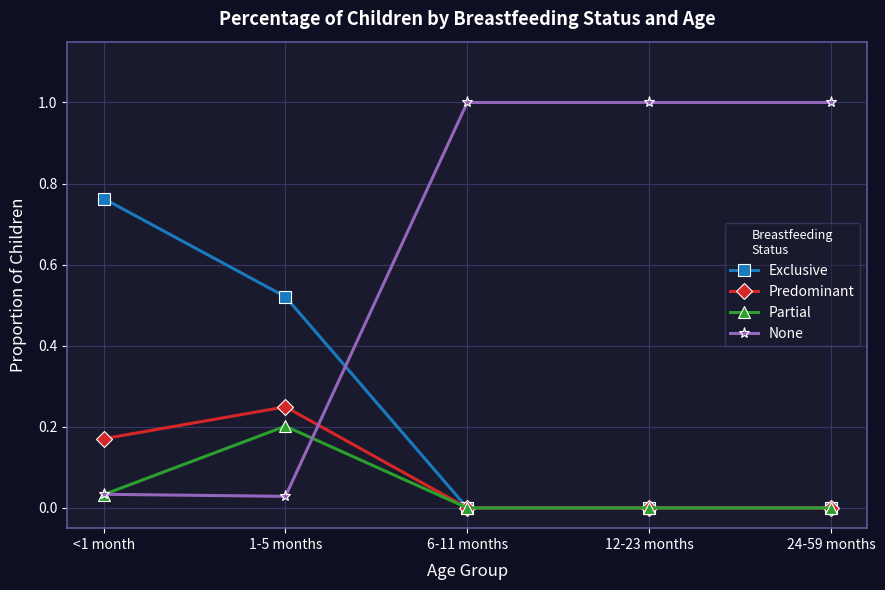

True or false: None has a value of 1.6 at 6-11 months.

False